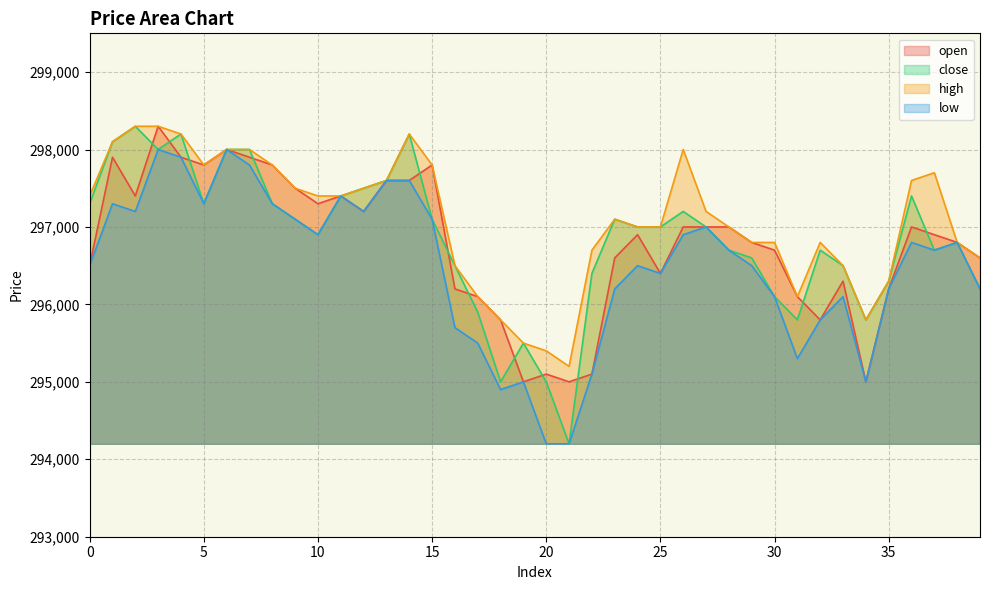

In high, how many points are higher than both neighbors (excluding endpoints)?

5